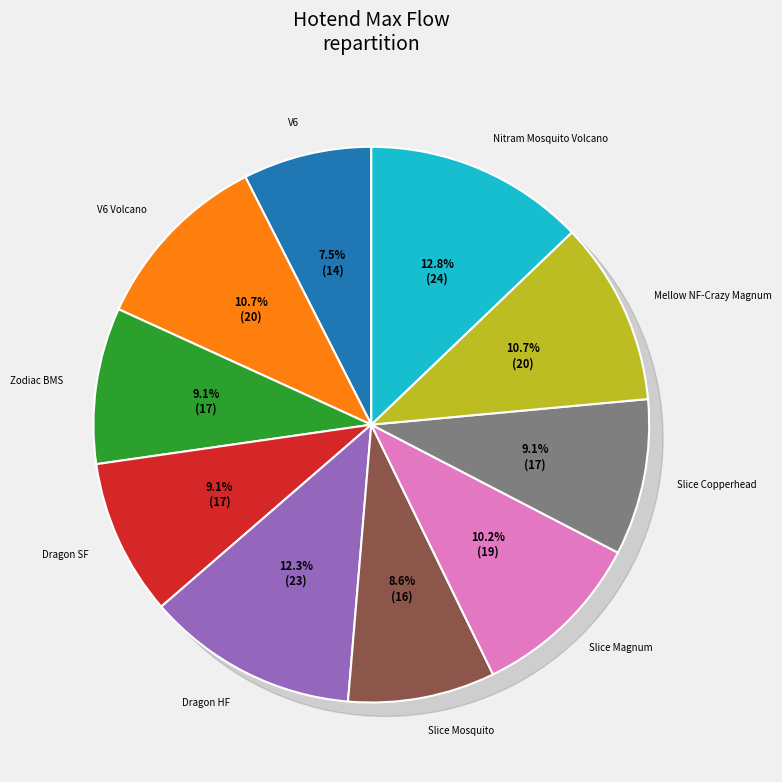

True or false: Dragon SF accounts for 20% of the total.

False